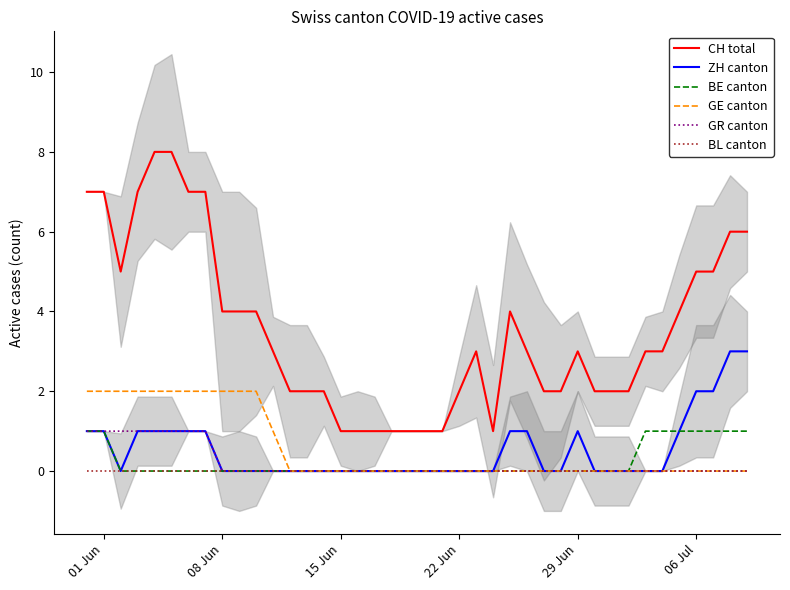

True or false: CH total and GR canton intersect in this chart.

False